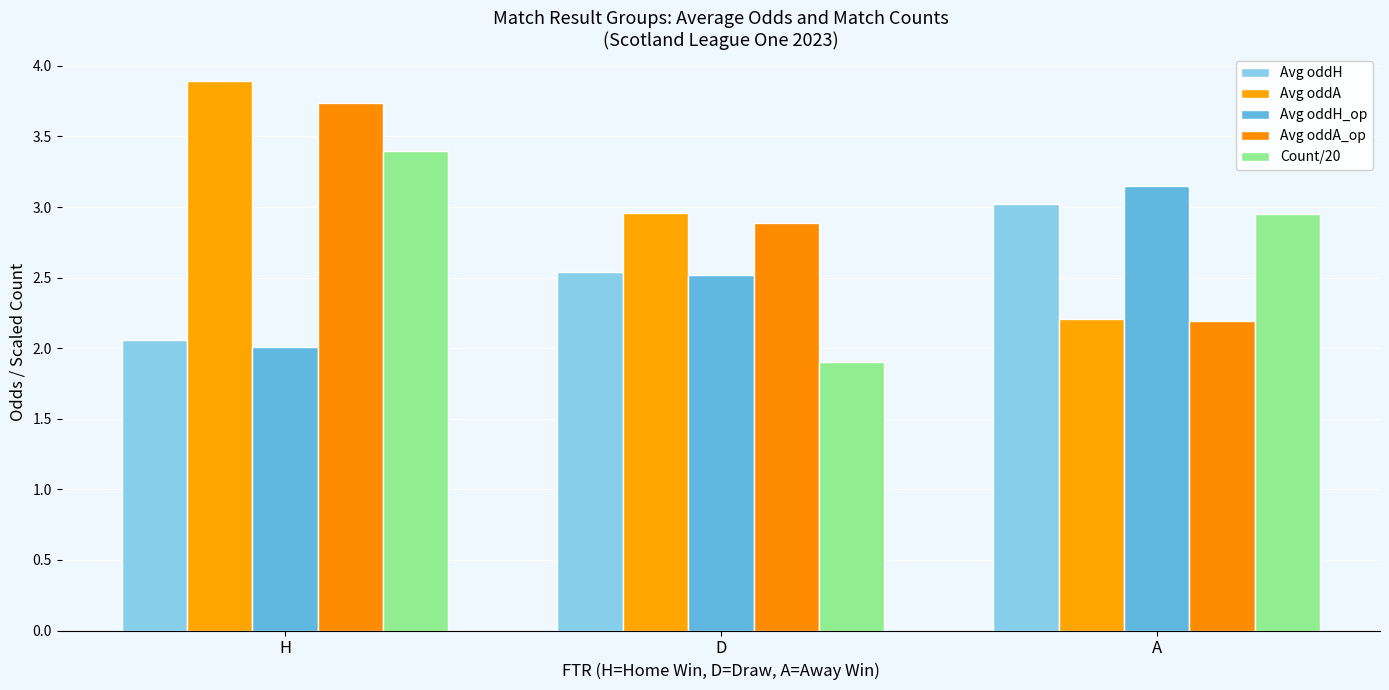

How many bars are there in total?

15